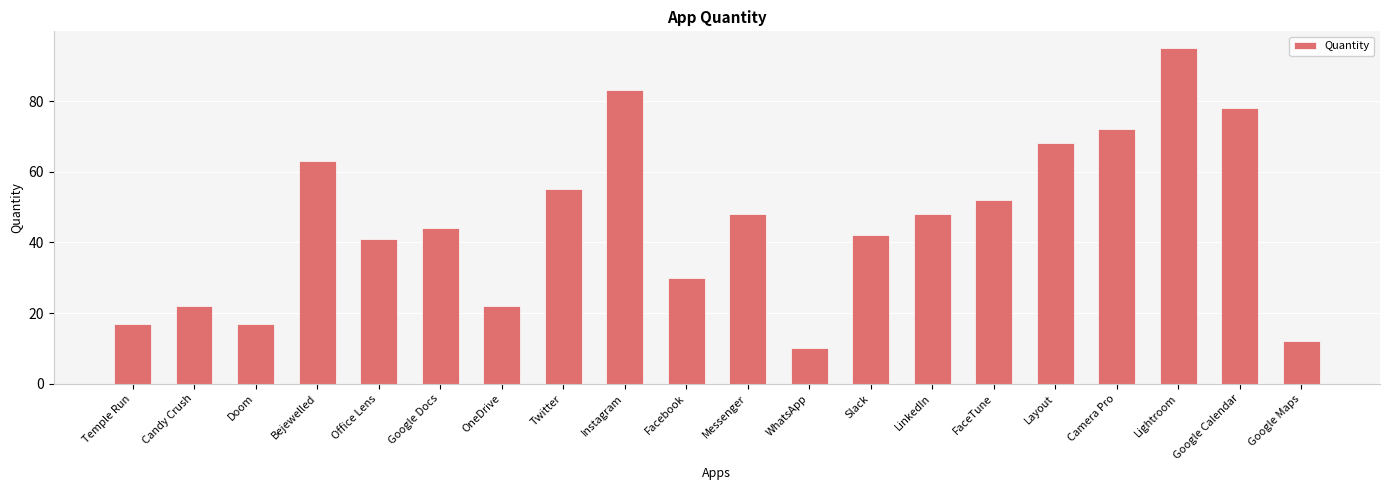

The value at Doom is 5. True or false?

False